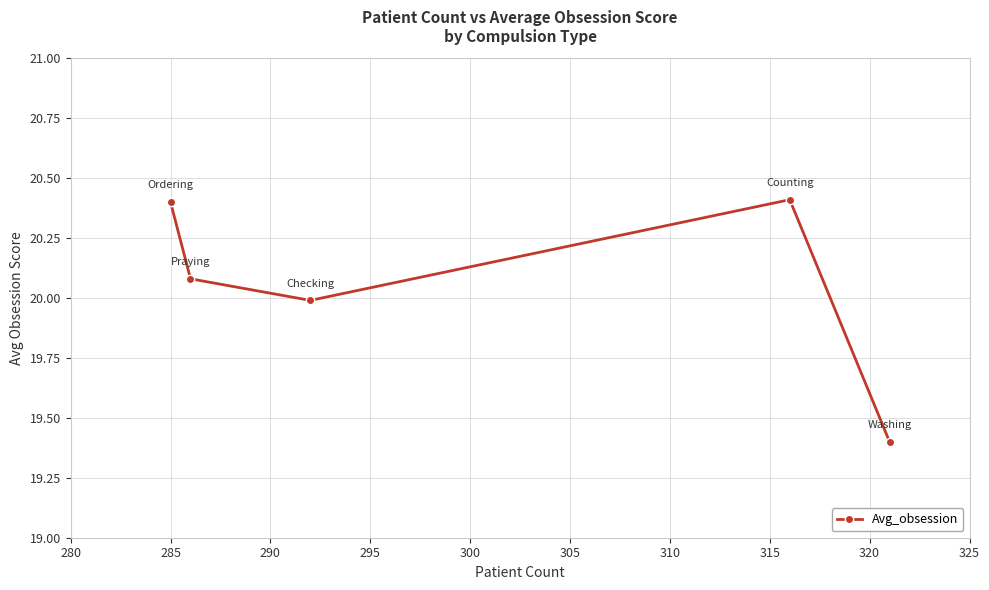

What is the difference between the maximum and minimum values?

1.0